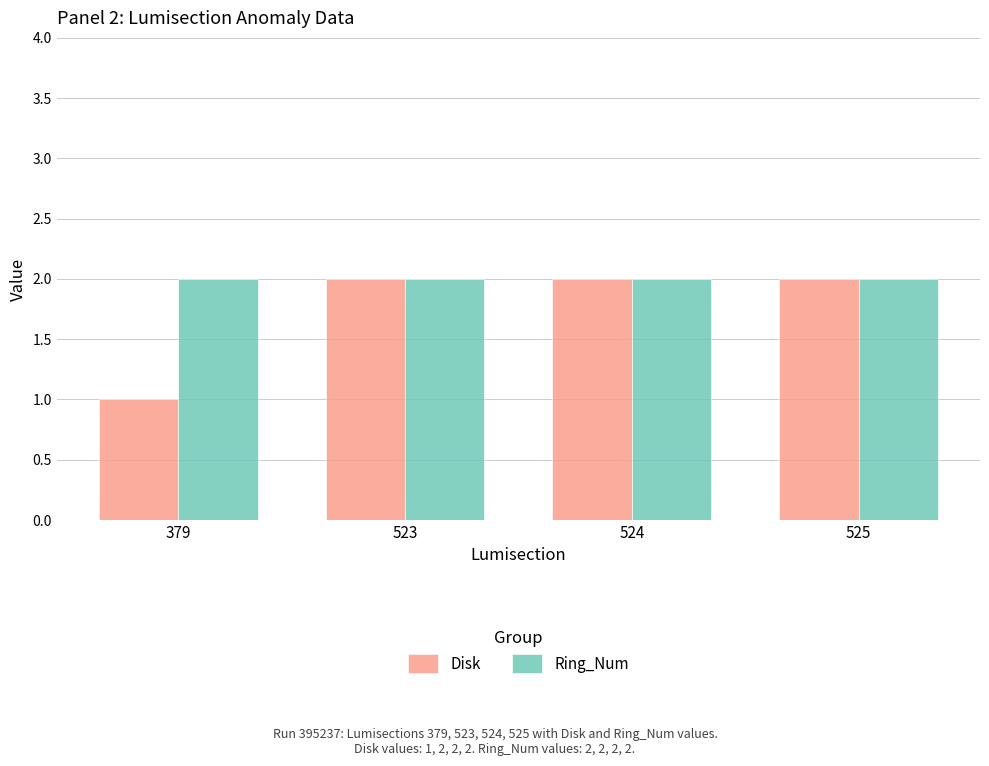

How many bars are there in total?

8